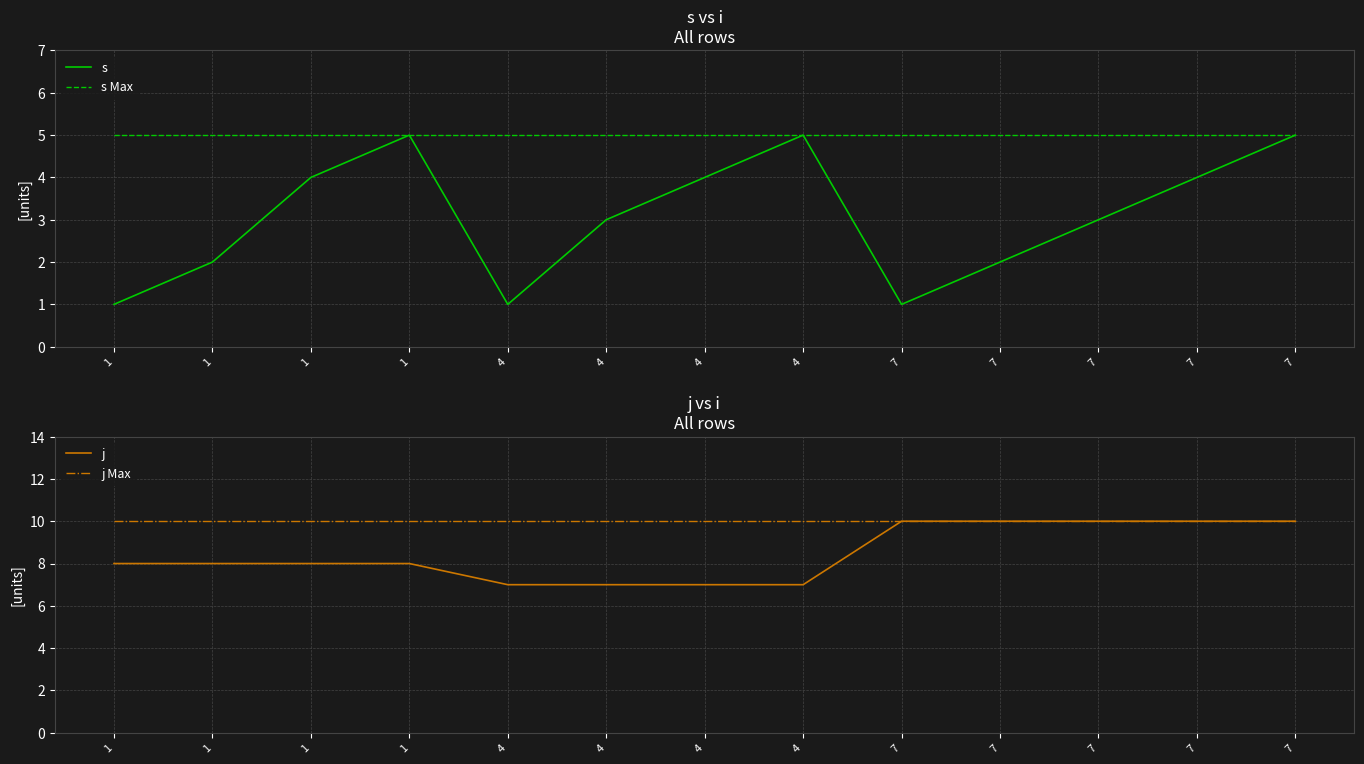

Which series has the widest spread of values?

s